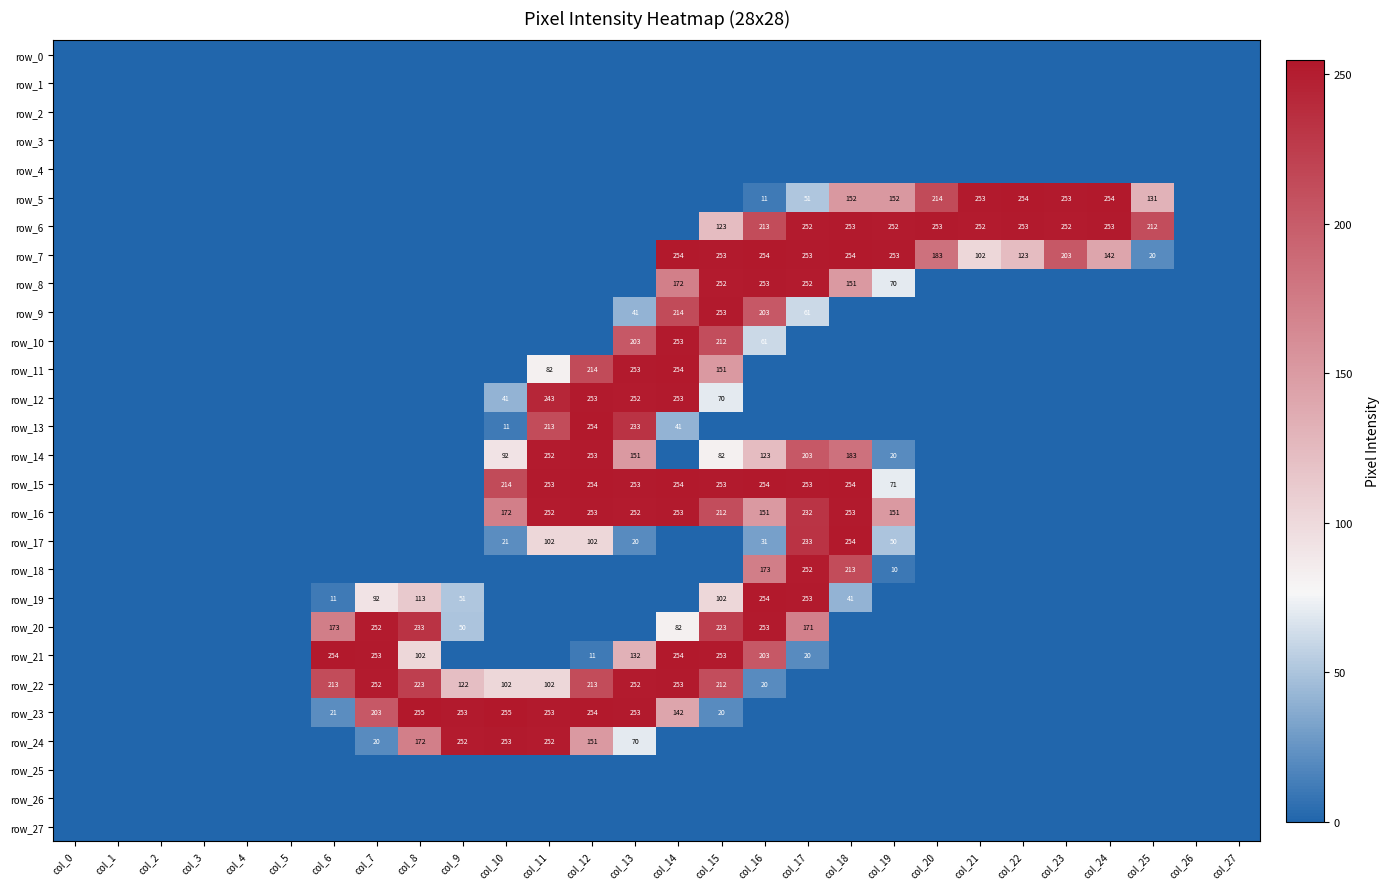

Reading left to right, list all the values displayed in this chart.

row_0: 0	0	0	0	0	0	0	0	0	0	0	0	0	0	0	0	0	0	0	0	0	0	0	0	0	0	0	0
row_1: 0	0	0	0	0	0	0	0	0	0	0	0	0	0	0	0	0	0	0	0	0	0	0	0	0	0	0	0
row_2: 0	0	0	0	0	0	0	0	0	0	0	0	0	0	0	0	0	0	0	0	0	0	0	0	0	0	0	0
row_3: 0	0	0	0	0	0	0	0	0	0	0	0	0	0	0	0	0	0	0	0	0	0	0	0	0	0	0	0
row_4: 0	0	0	0	0	0	0	0	0	0	0	0	0	0	0	0	0	0	0	0	0	0	0	0	0	0	0	0
row_5: 0	0	0	0	0	0	0	0	0	0	0	0	0	0	0	0	11	51	152	152	214	253	254	253	254	131	0	0
row_6: 0	0	0	0	0	0	0	0	0	0	0	0	0	0	0	123	213	252	253	252	253	252	253	252	253	212	0	0
row_7: 0	0	0	0	0	0	0	0	0	0	0	0	0	0	254	253	254	253	254	253	183	102	123	203	142	20	0	0
row_8: 0	0	0	0	0	0	0	0	0	0	0	0	0	0	172	252	253	252	151	70	0	0	0	0	0	0	0	0
row_9: 0	0	0	0	0	0	0	0	0	0	0	0	0	41	214	253	203	61	0	0	0	0	0	0	0	0	0	0
row_10: 0	0	0	0	0	0	0	0	0	0	0	0	0	203	253	212	61	0	0	0	0	0	0	0	0	0	0	0
row_11: 0	0	0	0	0	0	0	0	0	0	0	82	214	253	254	151	0	0	0	0	0	0	0	0	0	0	0	0
row_12: 0	0	0	0	0	0	0	0	0	0	41	243	253	252	253	70	0	0	0	0	0	0	0	0	0	0	0	0
row_13: 0	0	0	0	0	0	0	0	0	0	11	213	254	233	41	0	0	0	0	0	0	0	0	0	0	0	0	0
row_14: 0	0	0	0	0	0	0	0	0	0	92	252	253	151	0	82	123	203	183	20	0	0	0	0	0	0	0	0
row_15: 0	0	0	0	0	0	0	0	0	0	214	253	254	253	254	253	254	253	254	71	0	0	0	0	0	0	0	0
row_16: 0	0	0	0	0	0	0	0	0	0	172	252	253	252	253	212	151	232	253	151	0	0	0	0	0	0	0	0
row_17: 0	0	0	0	0	0	0	0	0	0	21	102	102	20	0	0	31	233	254	50	0	0	0	0	0	0	0	0
row_18: 0	0	0	0	0	0	0	0	0	0	0	0	0	0	0	0	173	252	213	10	0	0	0	0	0	0	0	0
row_19: 0	0	0	0	0	0	11	92	113	51	0	0	0	0	0	102	254	253	41	0	0	0	0	0	0	0	0	0
row_20: 0	0	0	0	0	0	173	252	233	50	0	0	0	0	82	223	253	171	0	0	0	0	0	0	0	0	0	0
row_21: 0	0	0	0	0	0	254	253	102	0	0	0	11	132	254	253	203	20	0	0	0	0	0	0	0	0	0	0
row_22: 0	0	0	0	0	0	213	252	223	122	102	102	213	252	253	212	20	0	0	0	0	0	0	0	0	0	0	0
row_23: 0	0	0	0	0	0	21	203	255	253	255	253	254	253	142	20	0	0	0	0	0	0	0	0	0	0	0	0
row_24: 0	0	0	0	0	0	0	20	172	252	253	252	151	70	0	0	0	0	0	0	0	0	0	0	0	0	0	0
row_25: 0	0	0	0	0	0	0	0	0	0	0	0	0	0	0	0	0	0	0	0	0	0	0	0	0	0	0	0
row_26: 0	0	0	0	0	0	0	0	0	0	0	0	0	0	0	0	0	0	0	0	0	0	0	0	0	0	0	0
row_27: 0	0	0	0	0	0	0	0	0	0	0	0	0	0	0	0	0	0	0	0	0	0	0	0	0	0	0	0